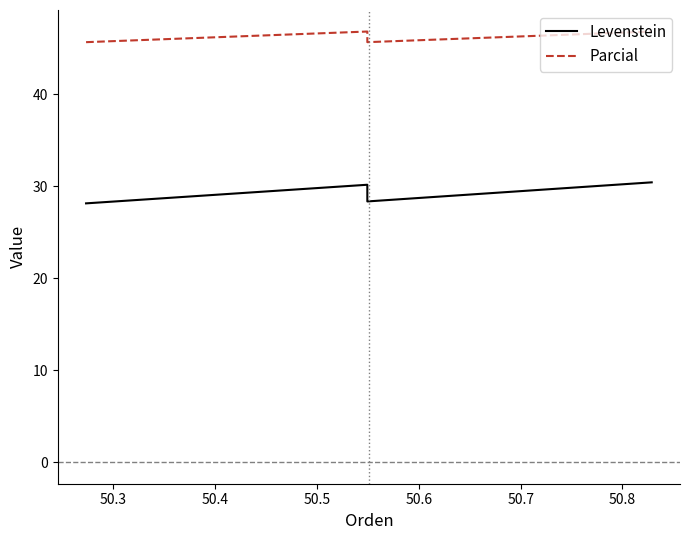

At how many categories does at least one series exceed 28?

4